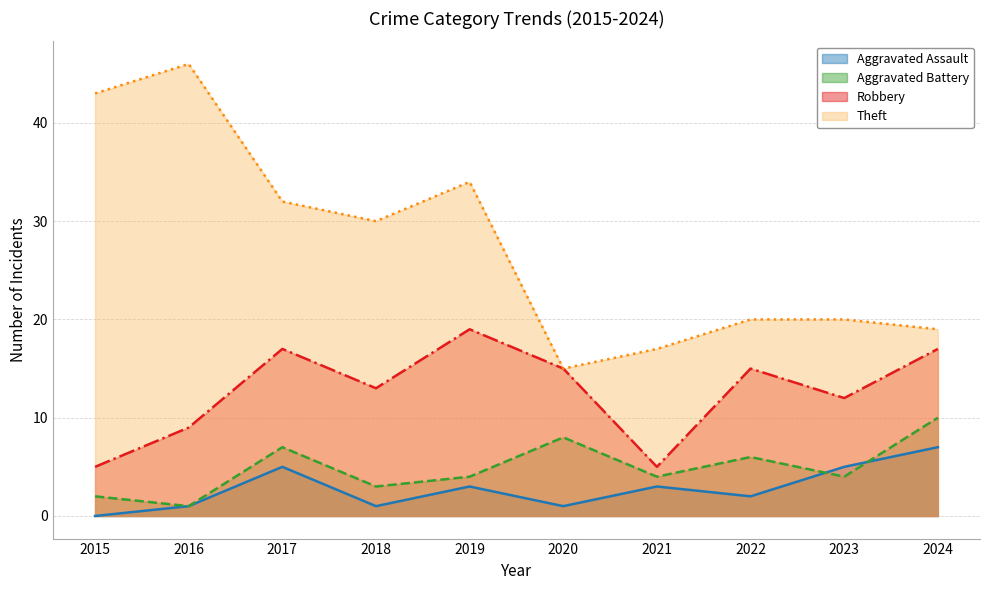

At how many categories does at least one series exceed 4?

10